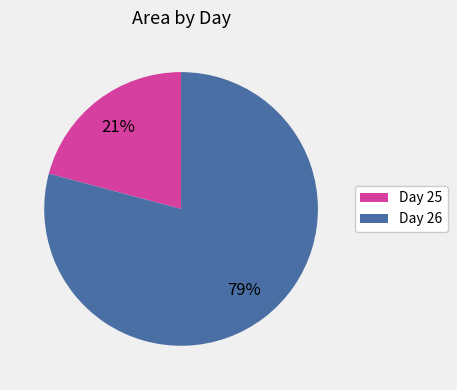

Which slice is the smallest?

Day 25